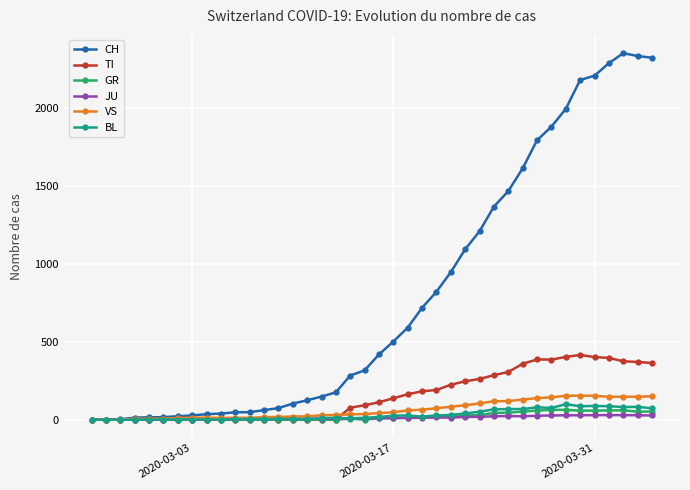

Which series has the largest range (max minus min)?

CH